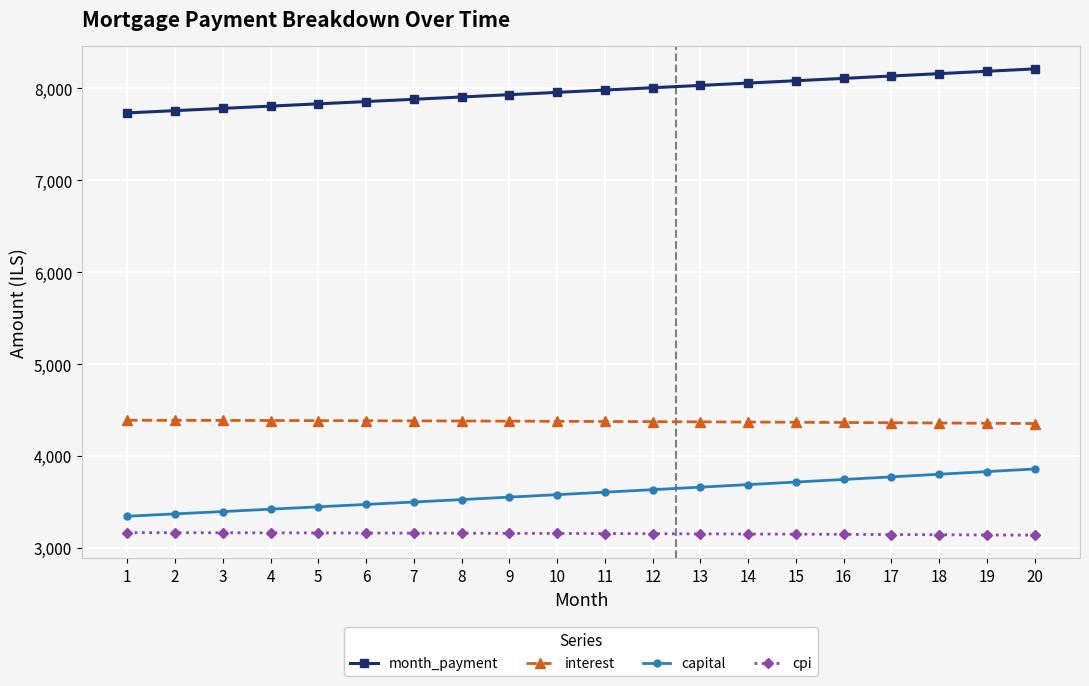

What is the spread (max minus min) of values at 9?

4773.2